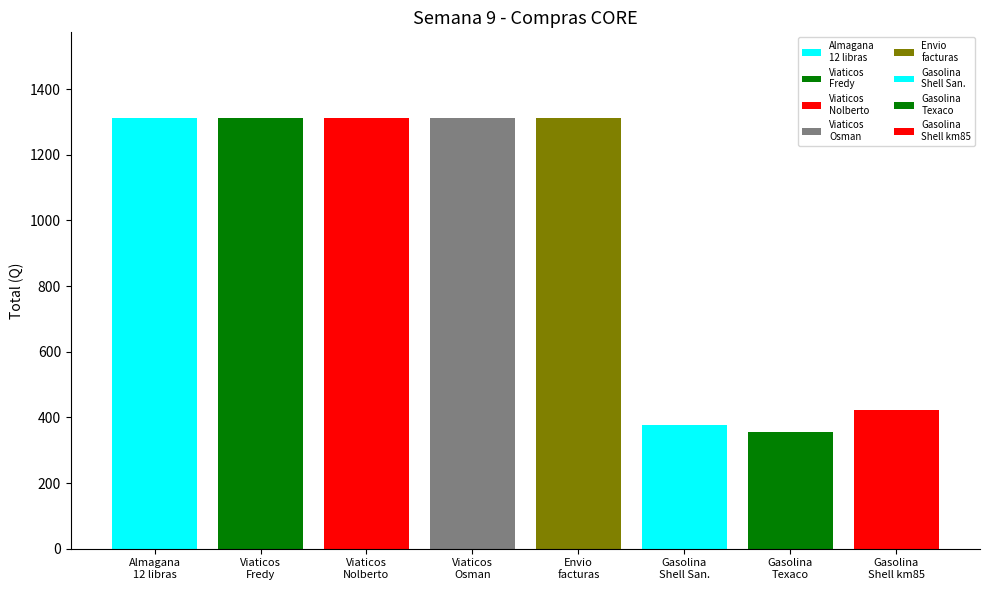

Are the bars grouped side by side (vs. stacked)?

No